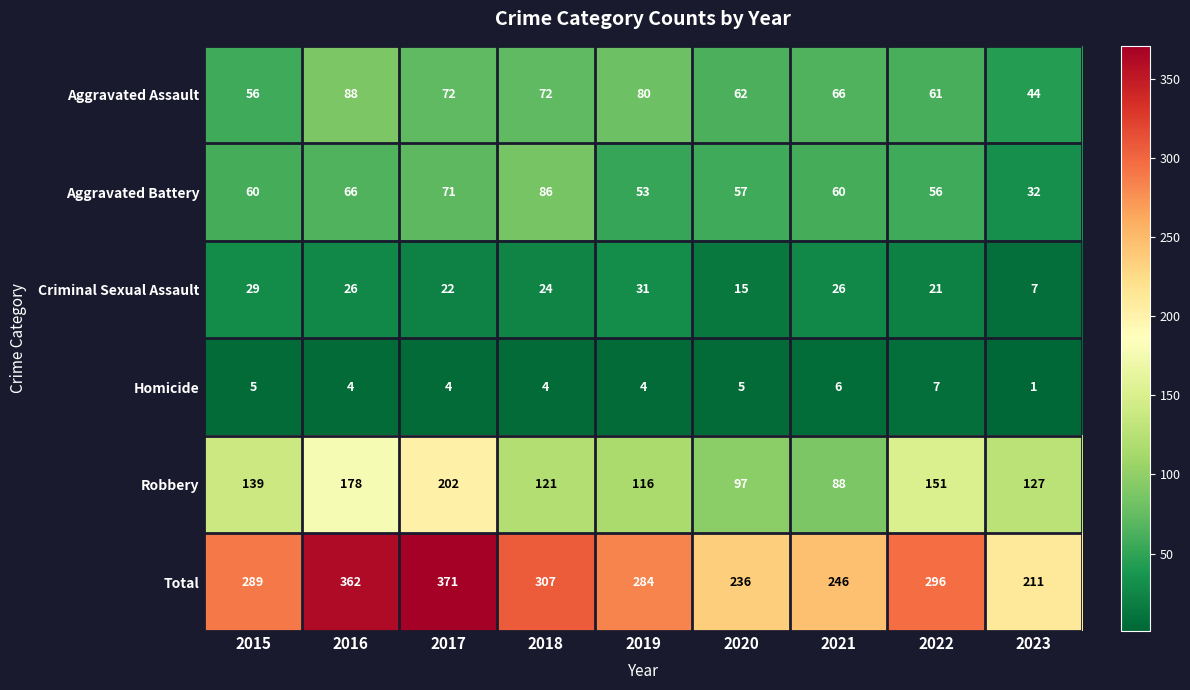

Which series has the largest range (max minus min)?

Total